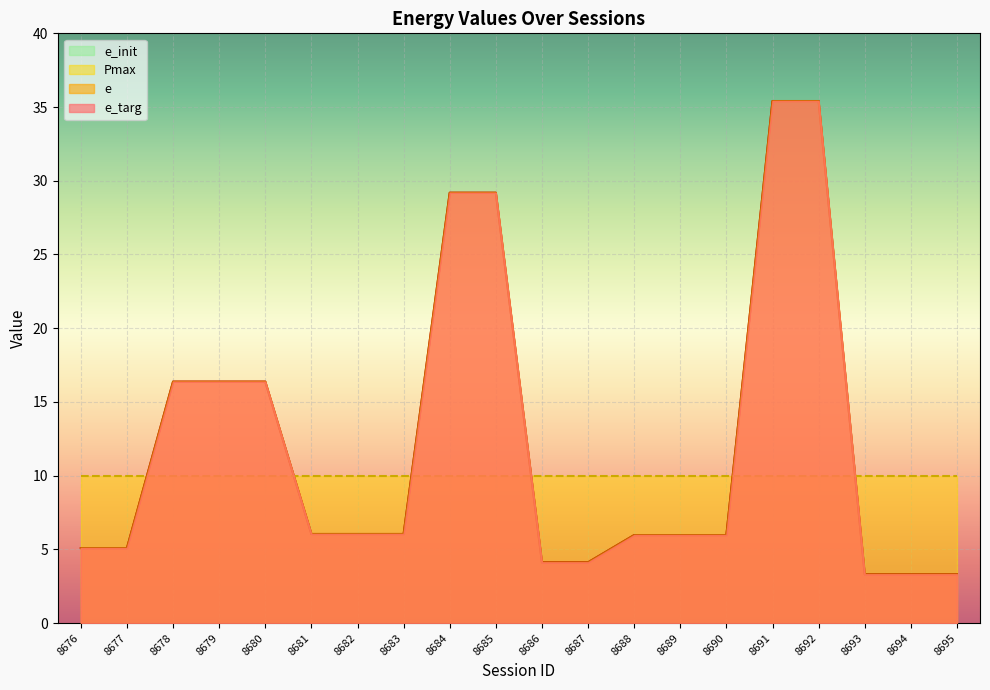

Which category has the lowest value in the e series?

8693